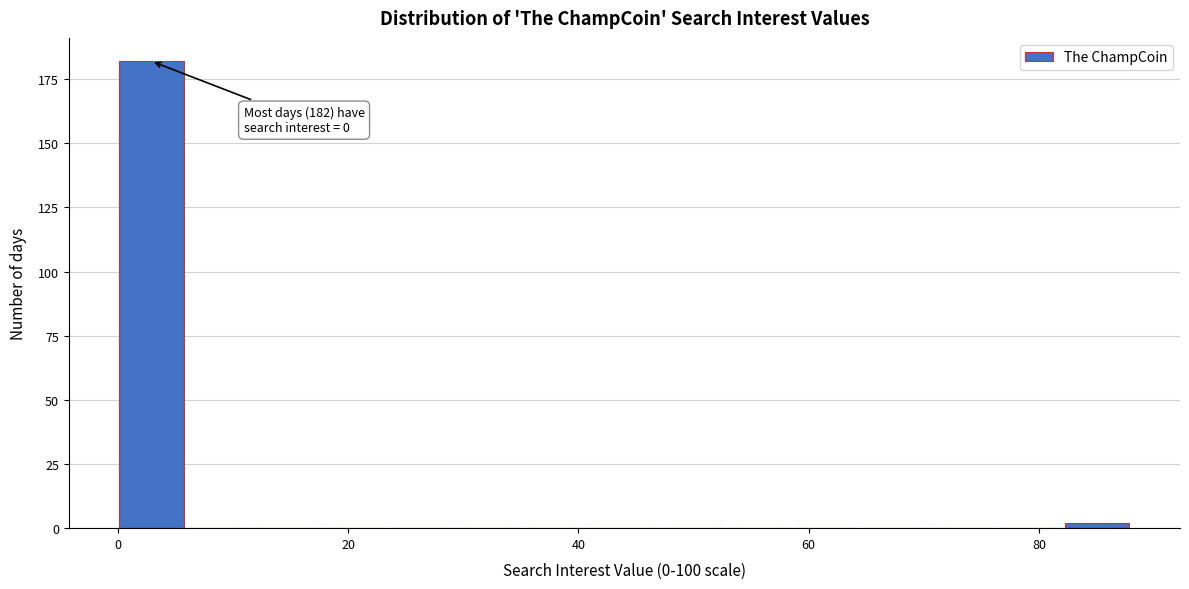

Read against the x-axis, roughly where is the centre of the tallest bar?

2